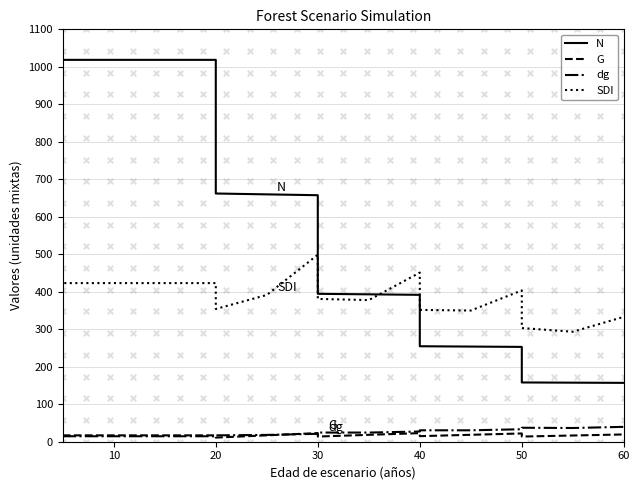

Is the value of N at 15 greater than the value of G at 14?

Yes